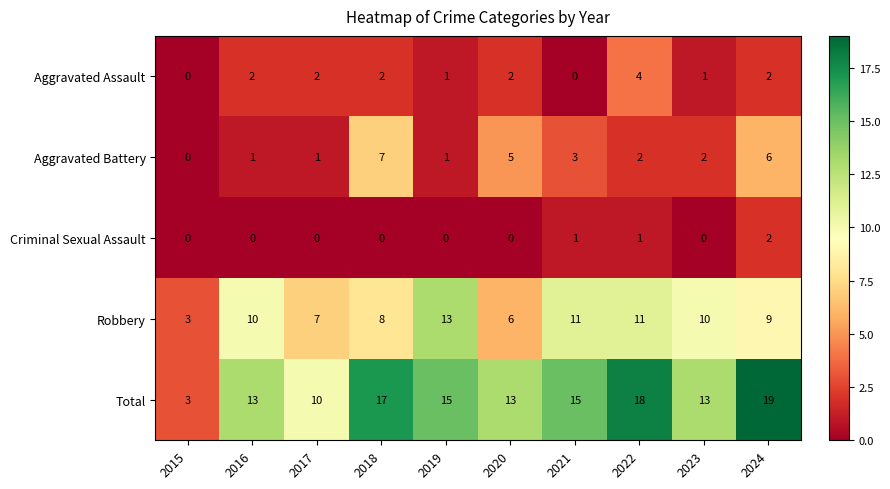

Is it true that Aggravated Assault equals 2 at 2017?

True